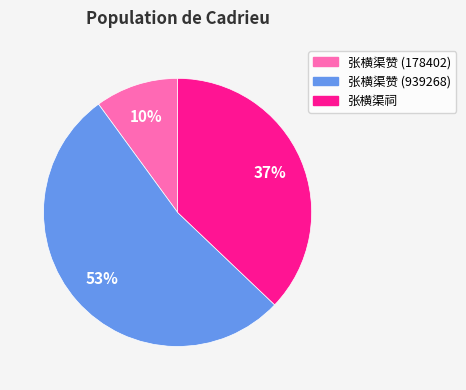

How many slices are in this pie chart?

3